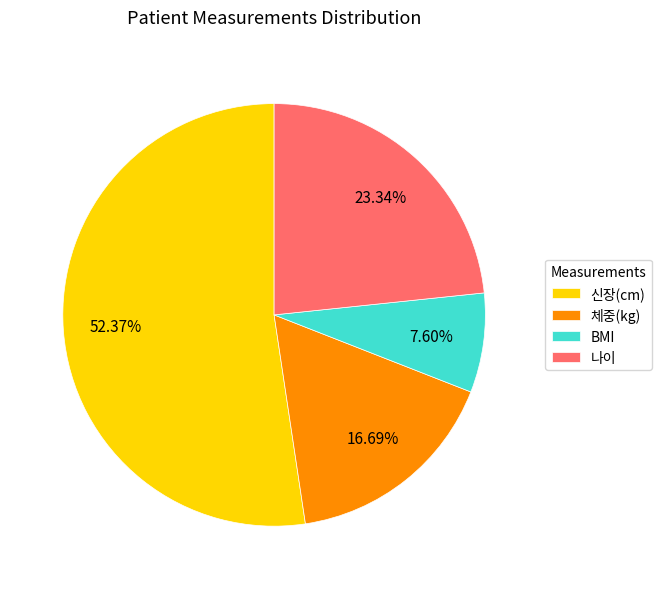

Count the number of slices in the pie.

4